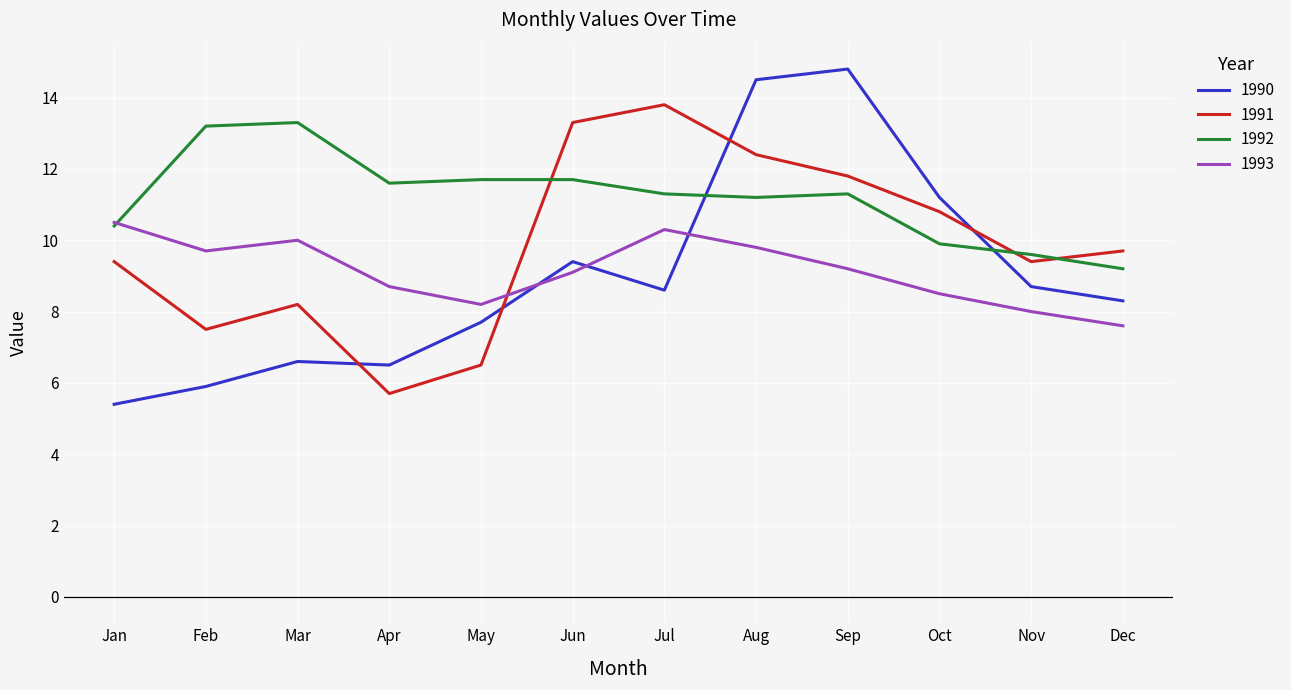

At which category is the sum across all series the highest?

Aug